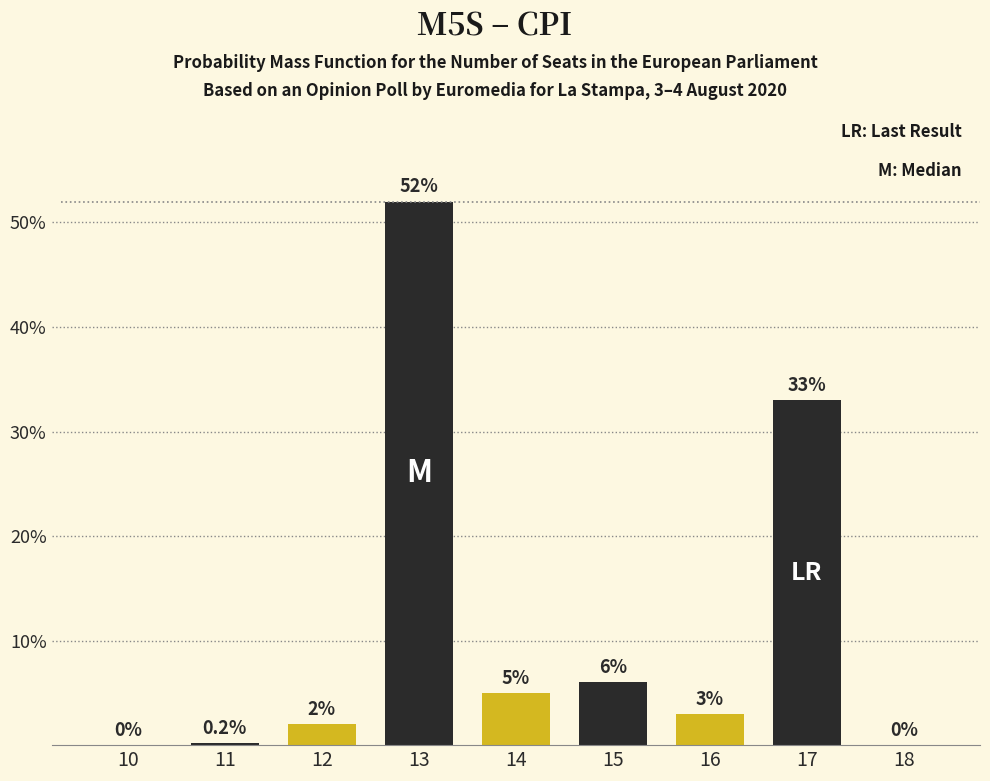

Reading left to right, what are all the values shown in this chart?

10=0.0	11=0.2	12=2.0	13=52.0	14=5.0	15=6.0	16=3.0	17=33.0	18=0.0